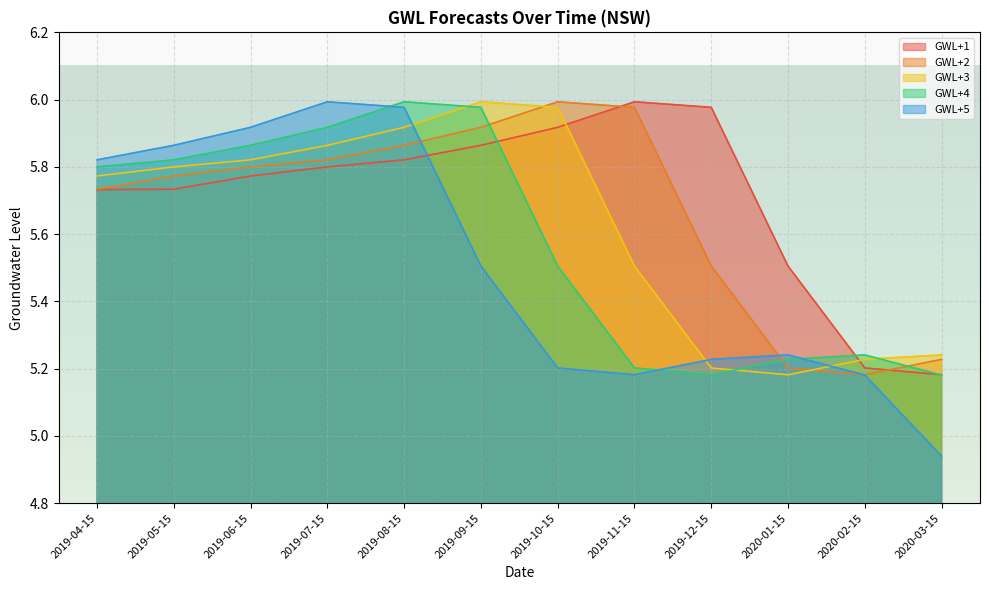

What is the value of the GWL+5 point at the 10th from the left?

5.2